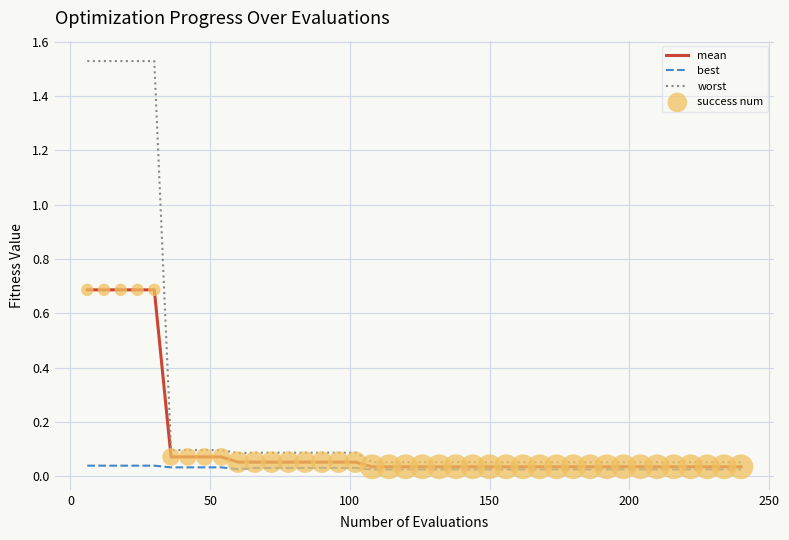

Which series has the largest range (max minus min)?

worst